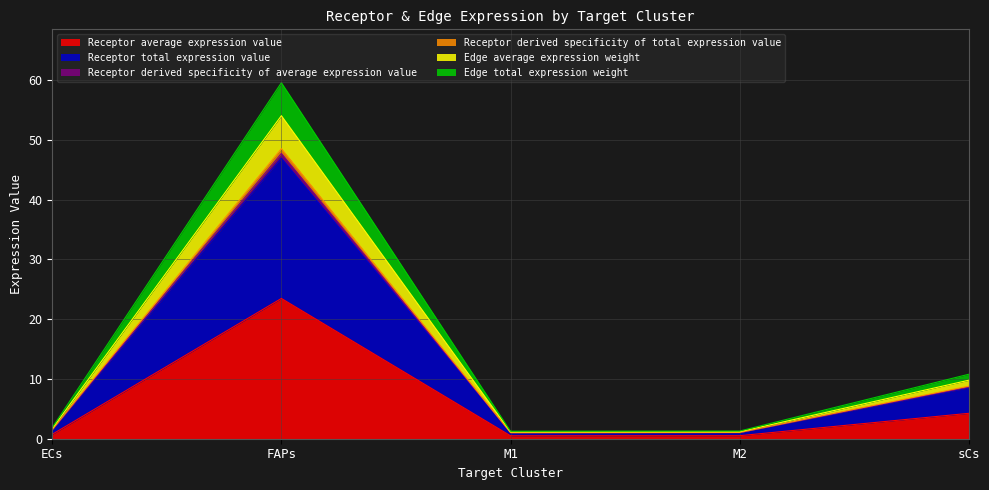

How many lines are shown in the chart?

6